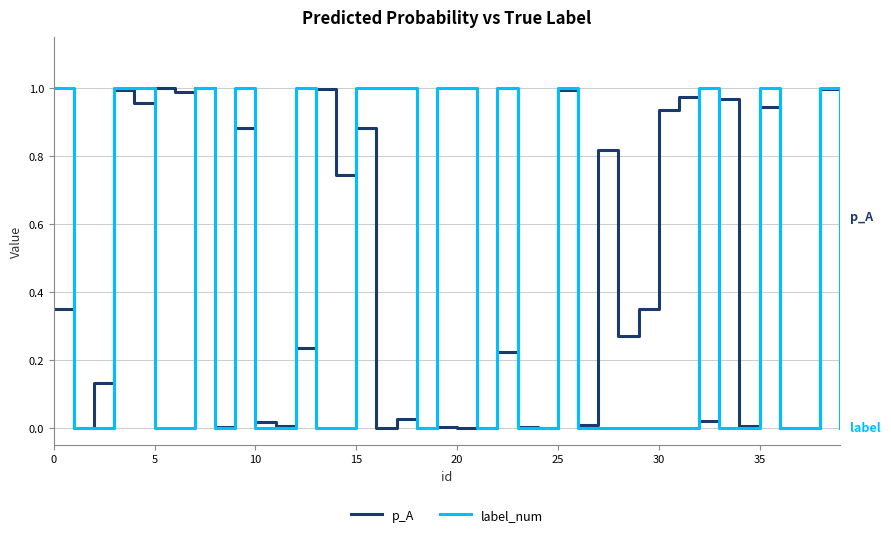

How many lines are shown in the chart?

2